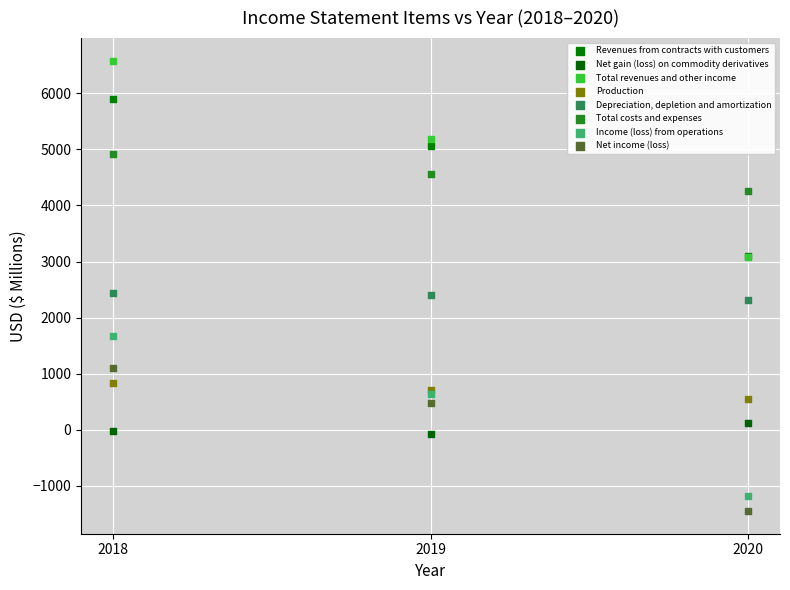

Which series reaches the maximum Y coordinate?

Total revenues and other income